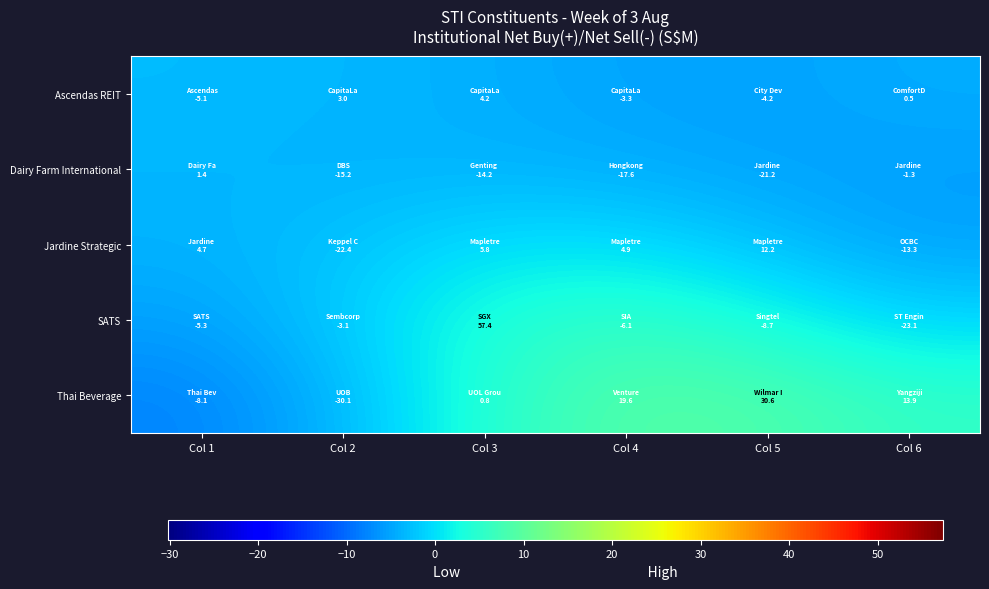

Reading left to right, extract all data points from this chart.

Ascendas REIT: Col 1=-3.1	Col 2=-3.4	Col 3=-4.1	Col 4=-5.1	Col 5=-5.2	Col 6=-4.3
Dairy Farm International: Col 1=-3.5	Col 2=-3.8	Col 3=-3.7	Col 4=-4.3	Col 5=-5.1	Col 6=-5.4
Jardine Strategic: Col 1=-3.8	Col 2=-2.4	Col 3=-0.0	Col 4=-0.0	Col 5=-2.7	Col 6=-5.2
SATS: Col 1=-5.2	Col 2=-1.7	Col 3=3.8	Col 4=5.7	Col 5=2.8	Col 6=-0.8
Thai Beverage: Col 1=-7.8	Col 2=-3.5	Col 3=4.4	Col 4=9.4	Col 5=8.6	Col 6=5.6